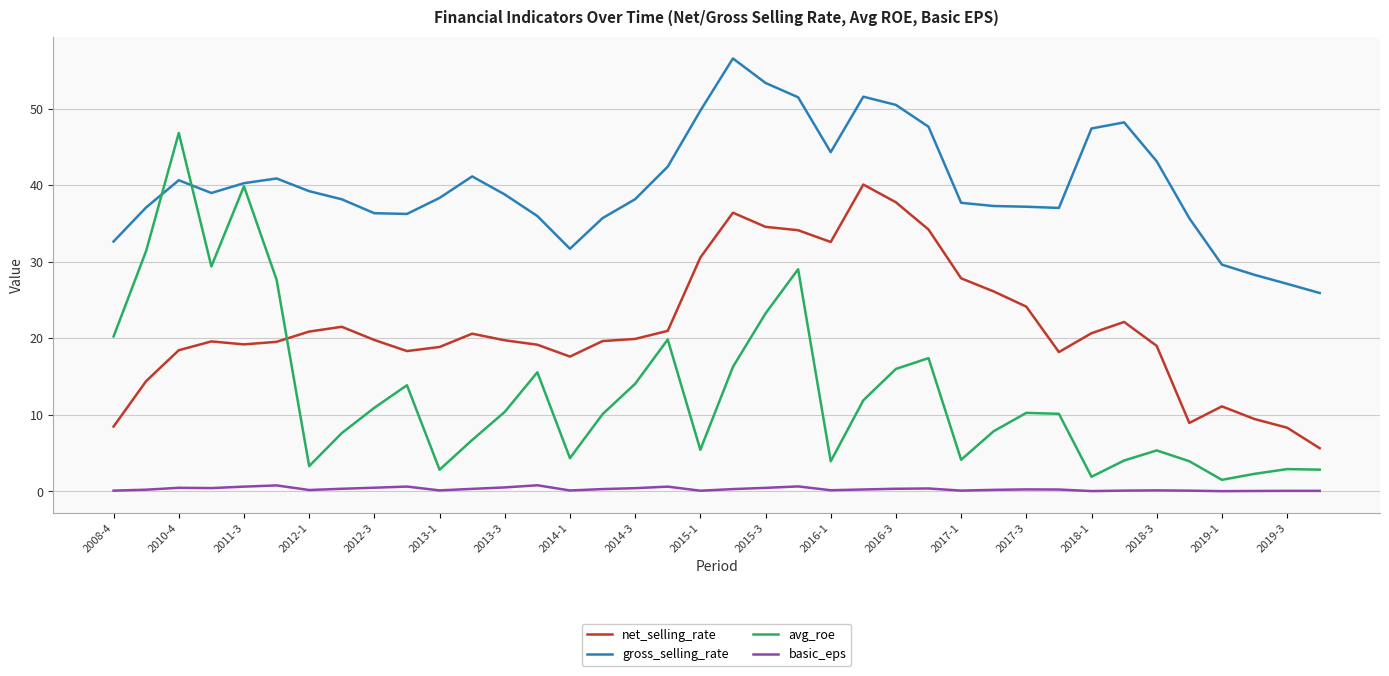

What is the difference between the maximum and minimum values in the gross_selling_rate series?

30.6